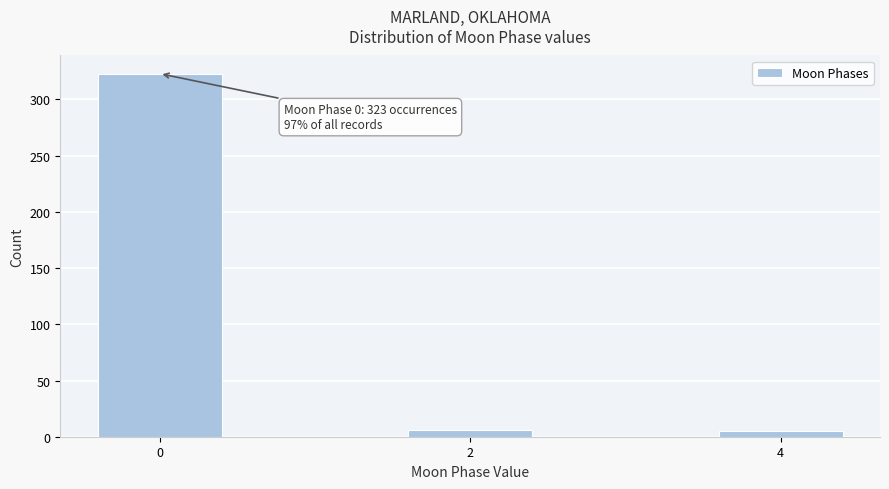

What is the difference between the maximum and minimum values?

318